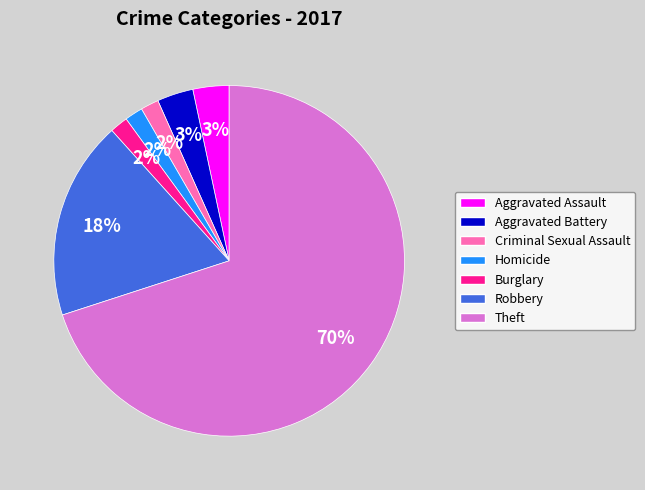

Which slice is the largest?

Theft